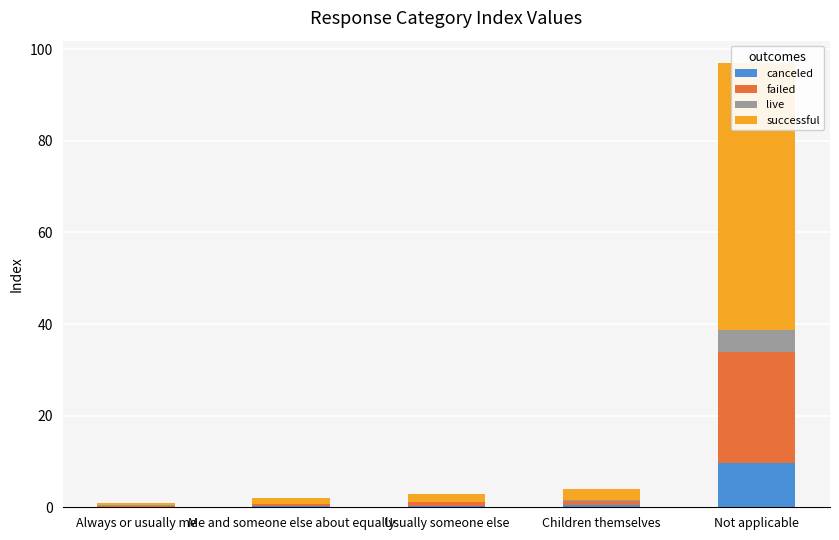

What is the spread (max minus min) of values at Always or usually me?

0.6